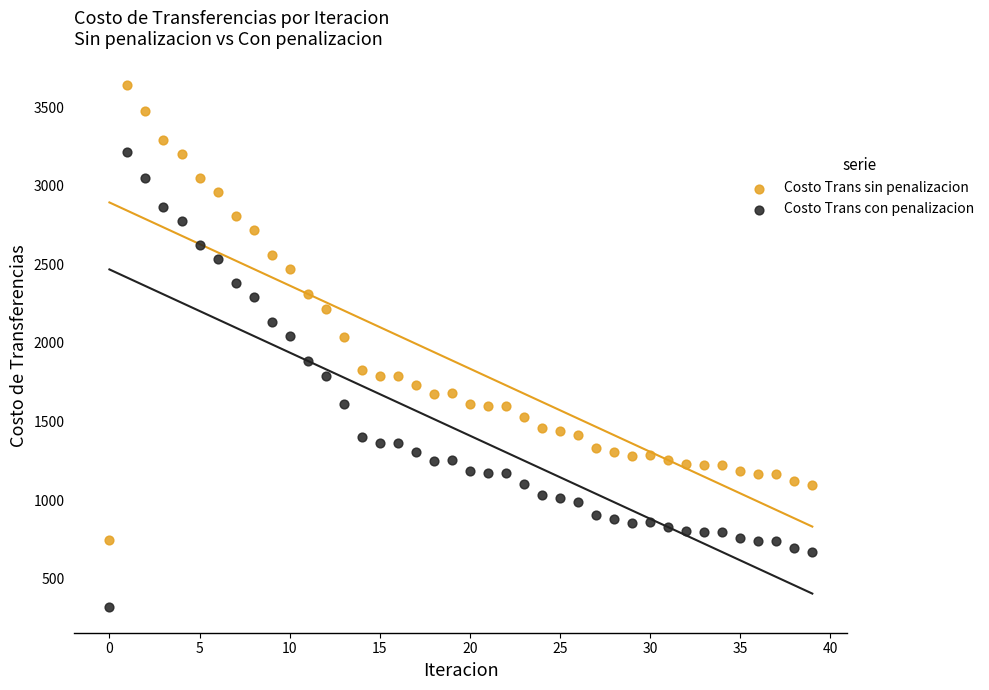

Across all data points, what is the range of Y values (max minus min)?

3321.2